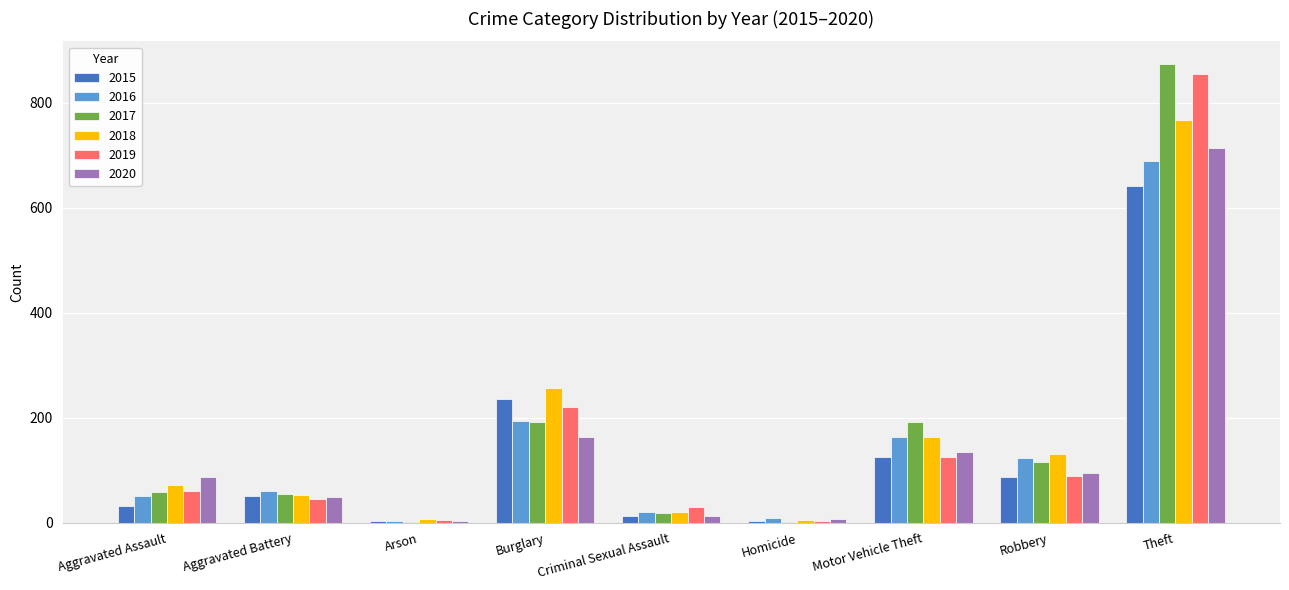

What is the sum of the 2015 values at Motor Vehicle Theft and Aggravated Assault?

156